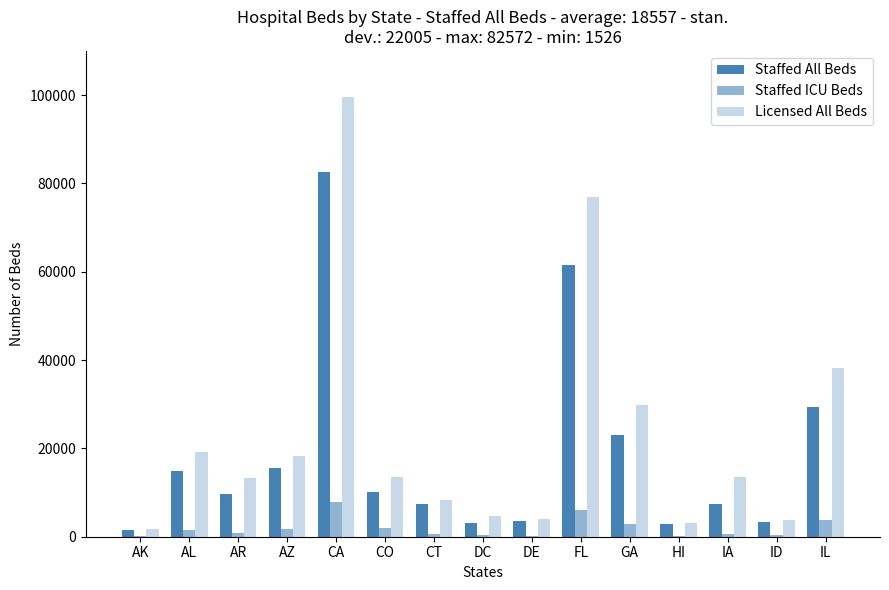

How many data points does each series have?

15